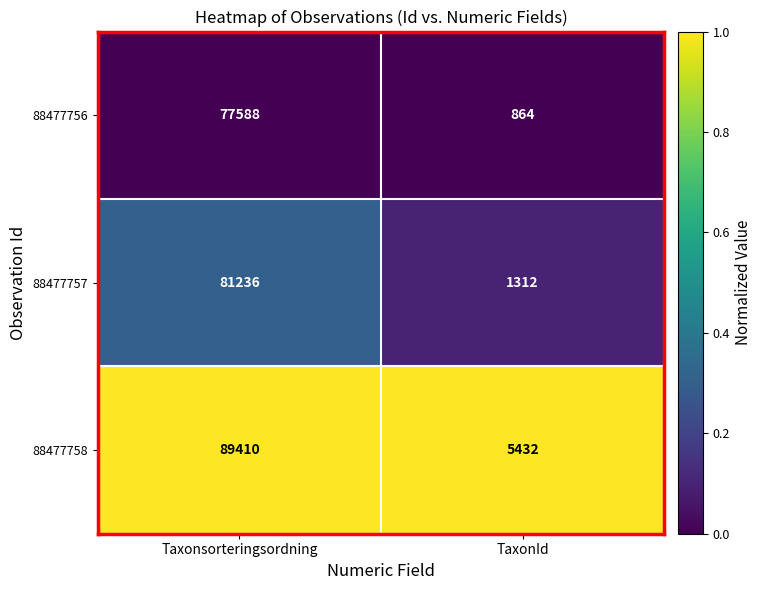

True or false: 88477757 has a value of 20902 at Taxonsorteringsordning.

False